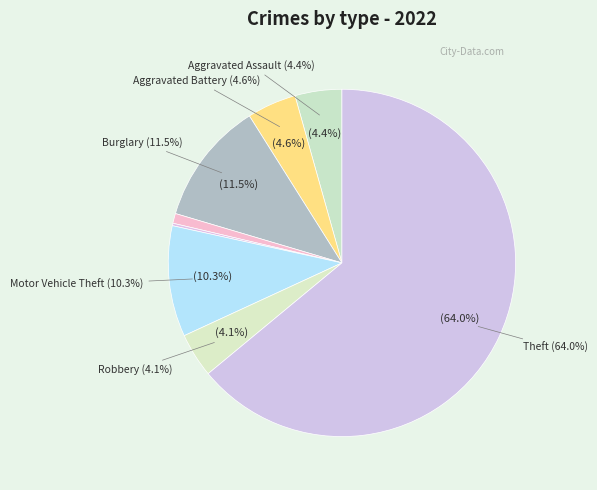

To the nearest percent, what percentage of the pie is Aggravated Battery?

5%